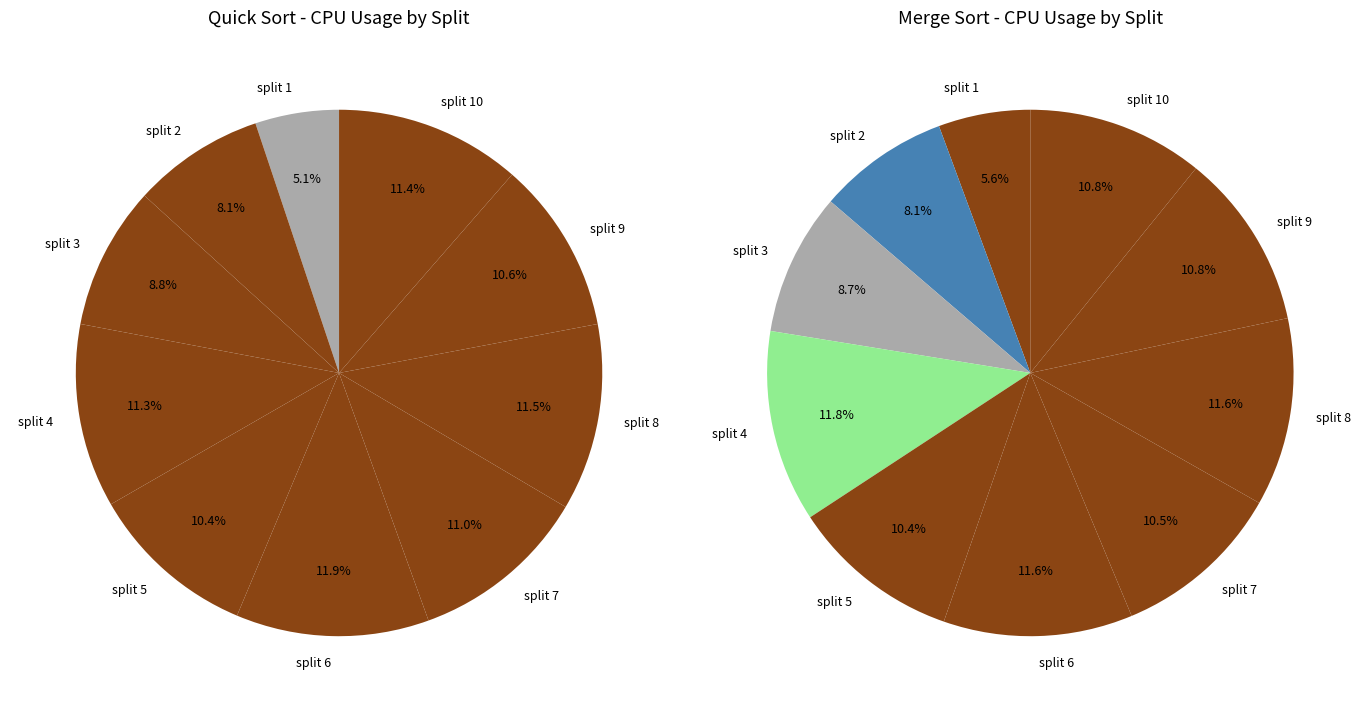

What percentage is NOT represented by split 10?

88.6%